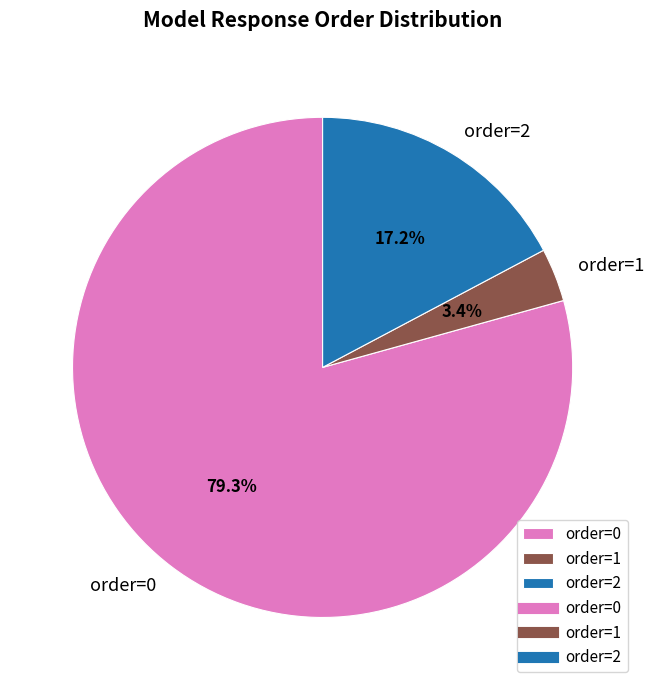

Is there any slice that represents more than half of the pie?

Yes